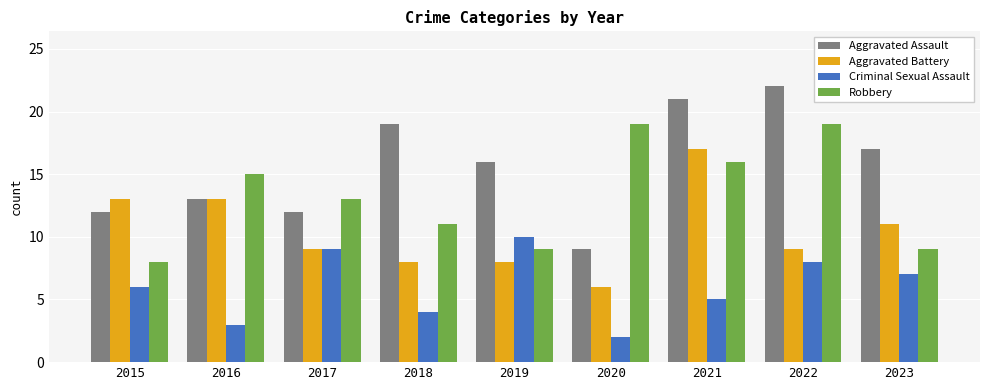

What is the sum of the Aggravated Battery values at 2016 and 2019?

21